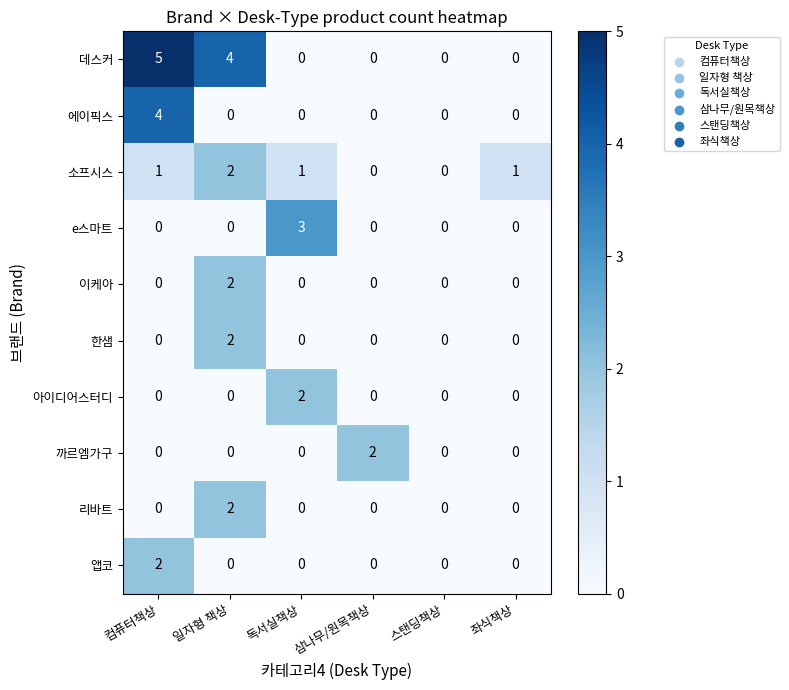

Count the 한샘 values in the range 0 to 1.

5